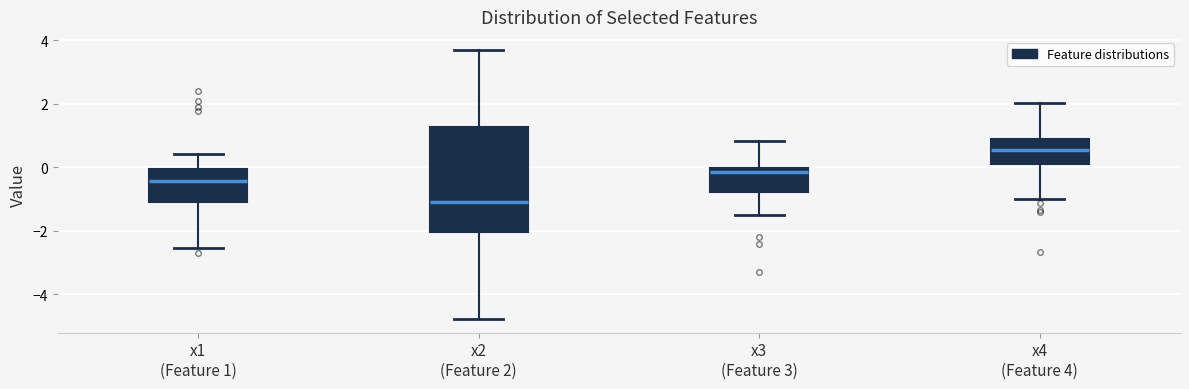

Comparing the boxes themselves (not the whiskers), which one is the tallest?

x2 (Feature 2)